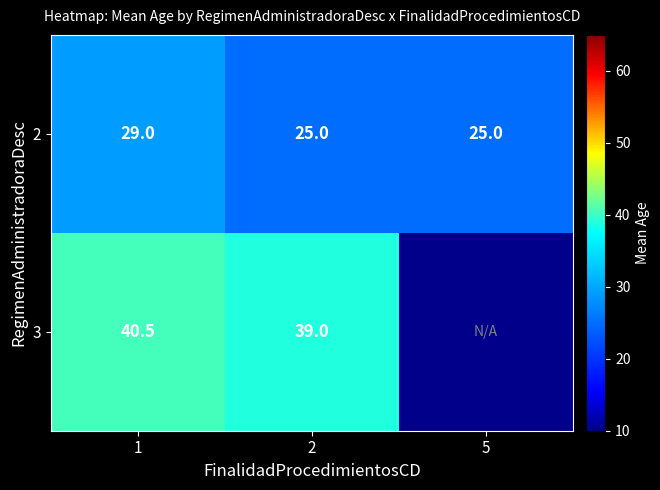

Which label corresponds to the largest value in the chart?

1